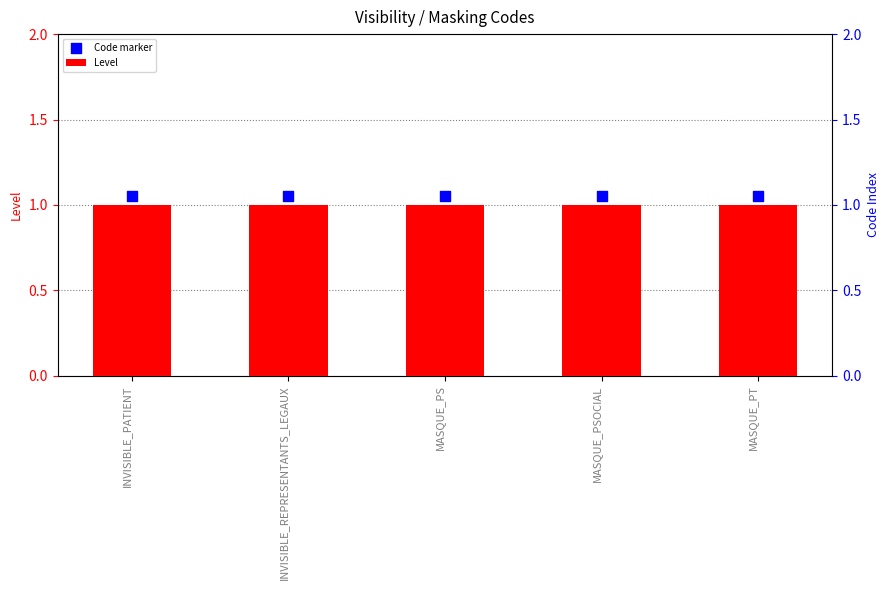

Which series has the widest spread of Y values?

Level